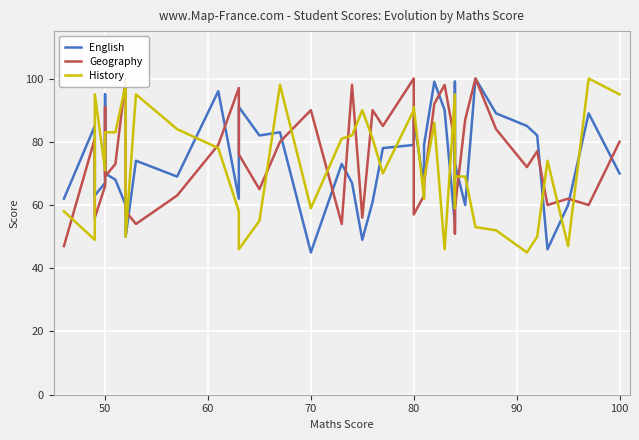

How many intersections are there between English and Geography?

14